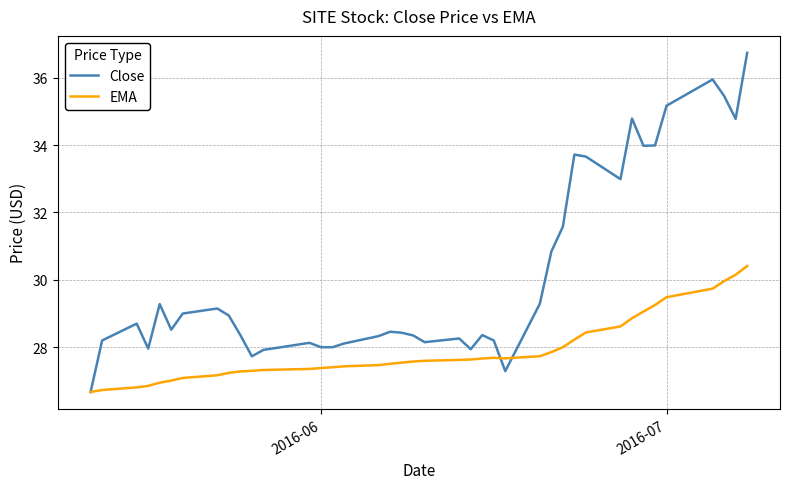

Which series has the largest range (max minus min)?

Close